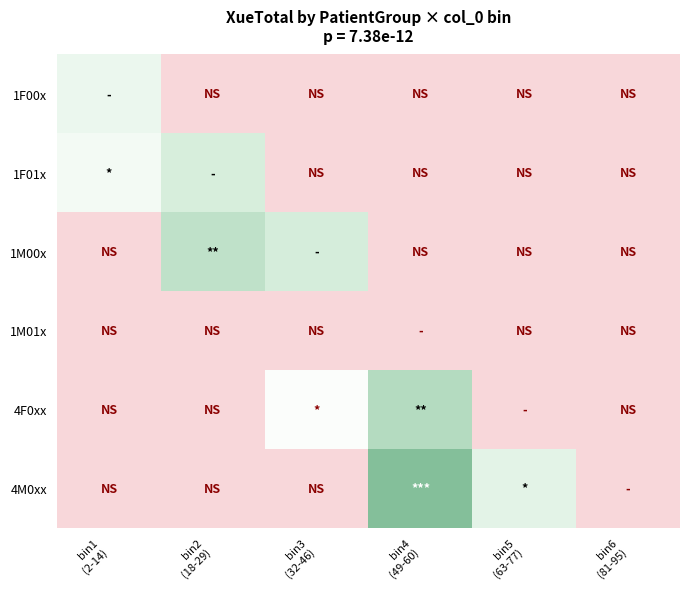

Between bin5
(63-77) and bin2
(18-29), which is larger?

bin5
(63-77)